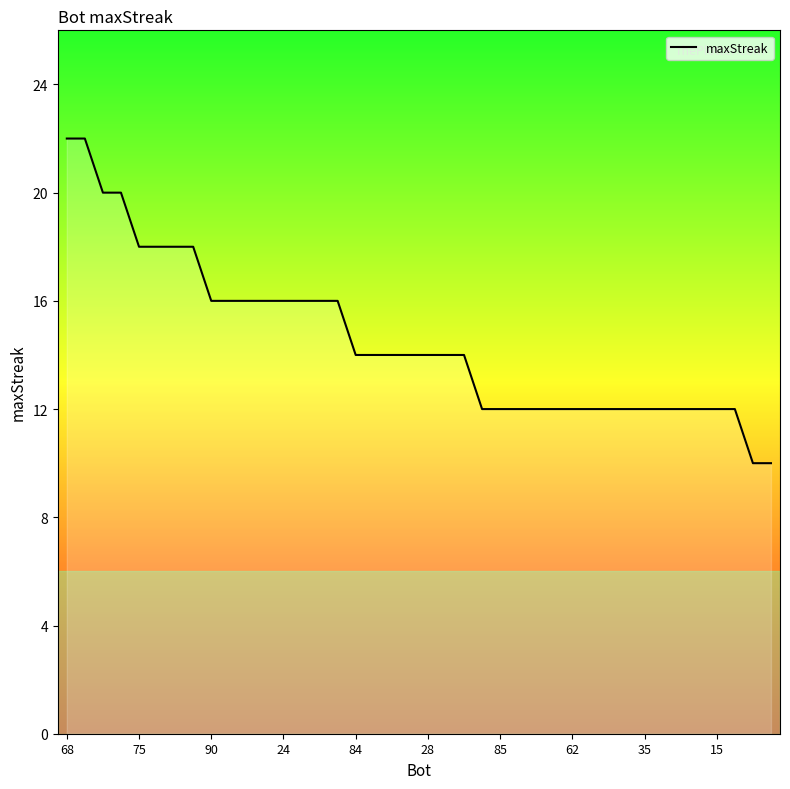

What is the maximum value shown in the chart?

22